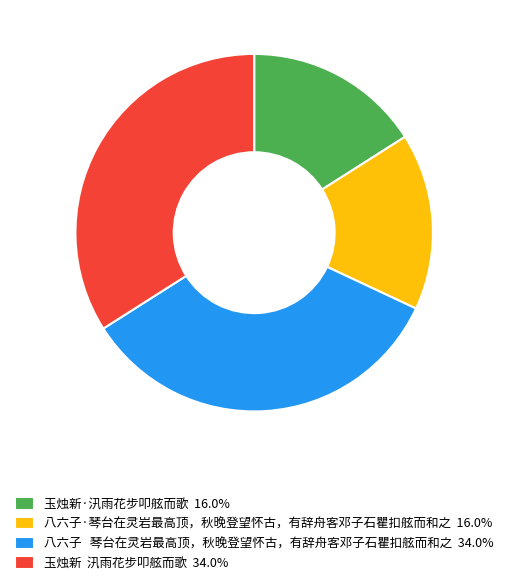

Is 八六子·琴台在灵岩最高顶，秋晚登望怀古，有辞舟客邓子石瞿扣舷而和之 16.0% the majority of the pie?

No